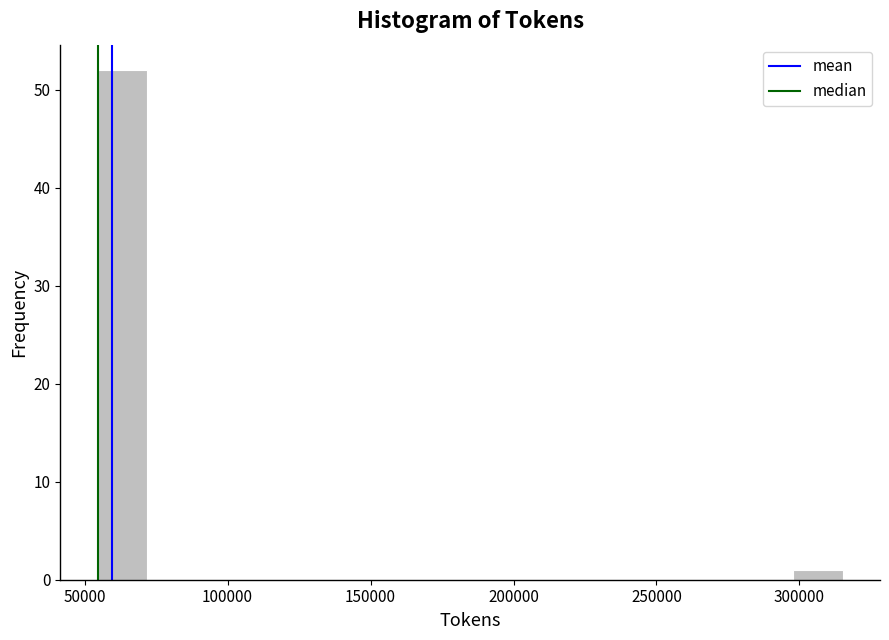

Read against the x-axis, roughly where is the centre of the tallest bar?

65000